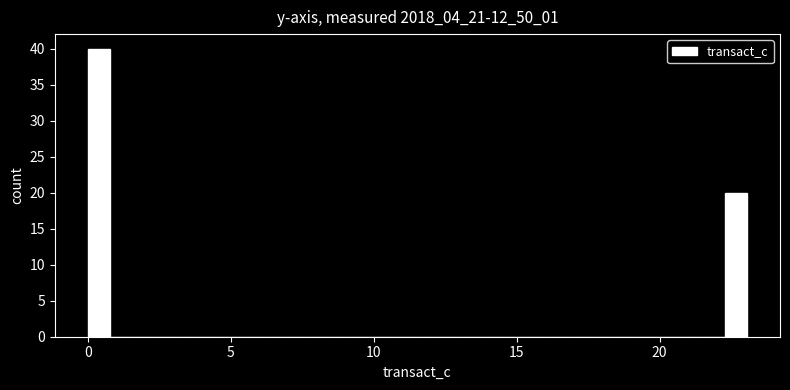

Around what value on the x-axis is the tallest bar? Give the approximate position of its centre, as read against the axis.

0.5